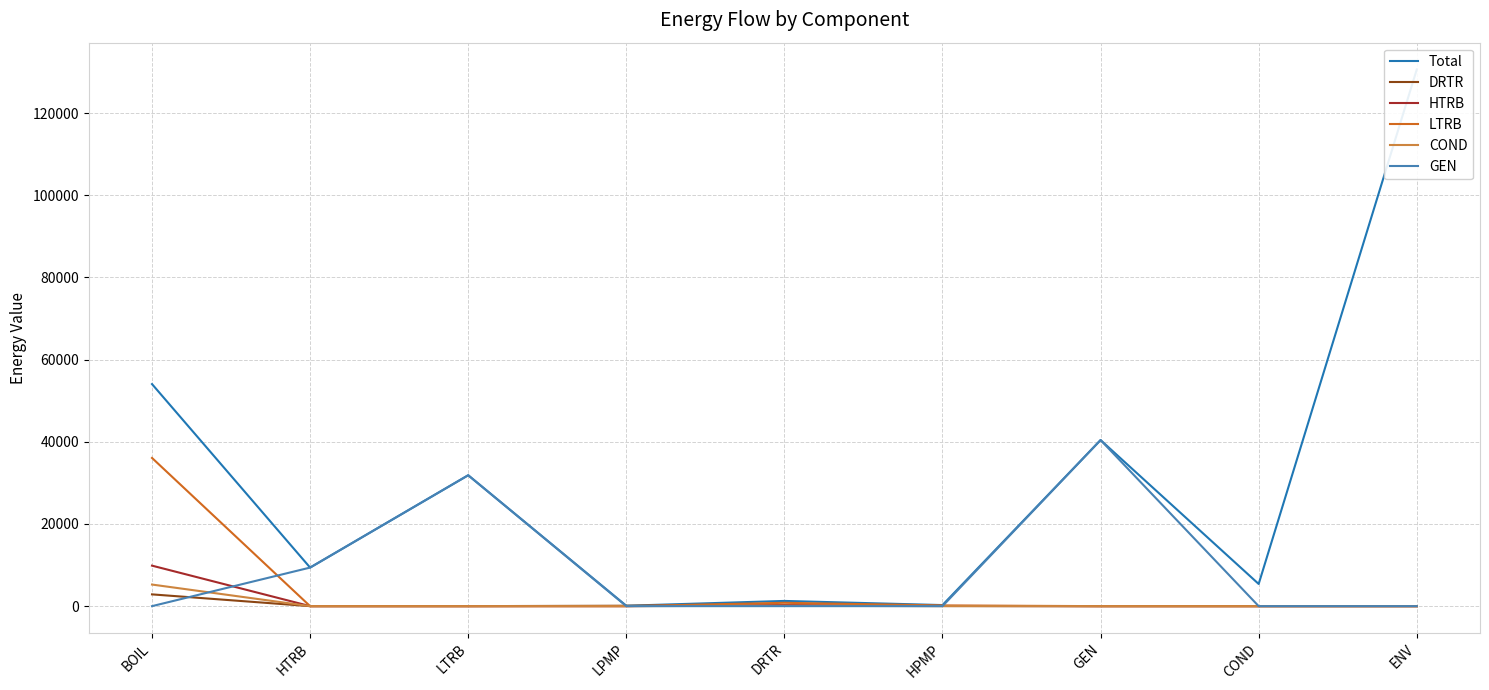

True or false: LTRB has more than 2 interior local peaks.

False